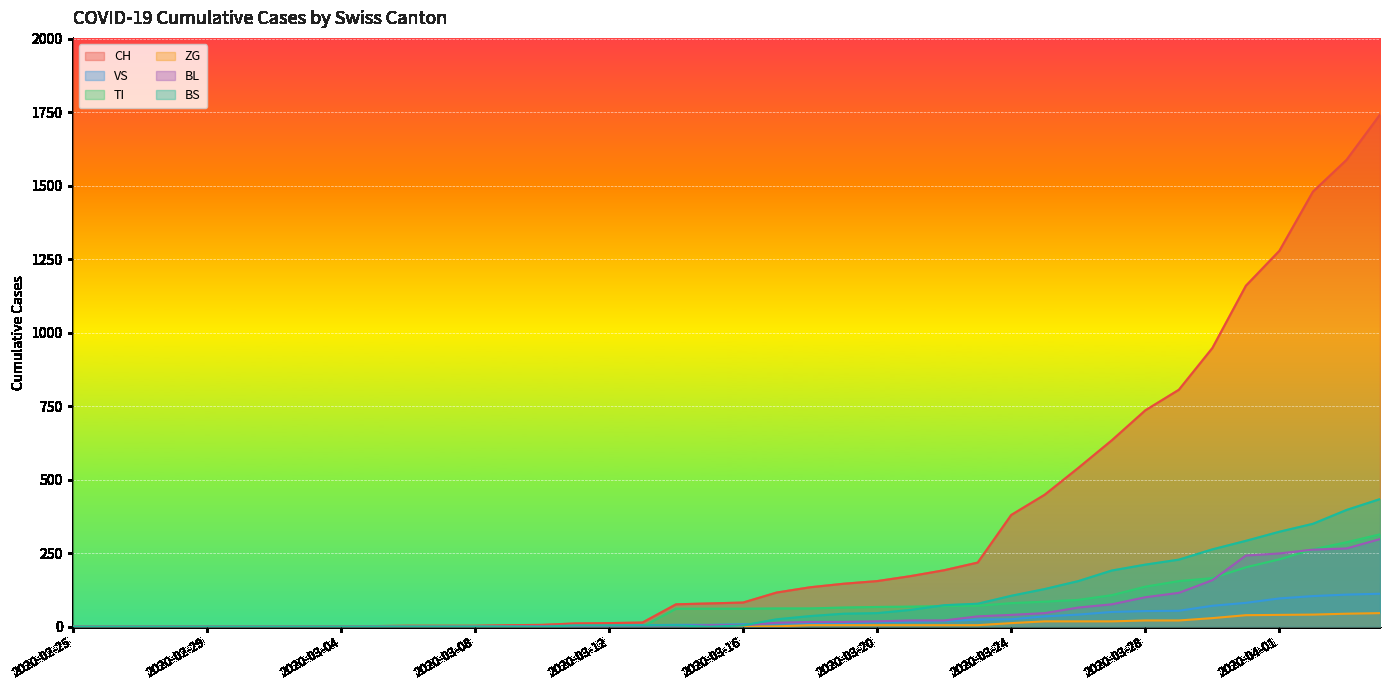

The TI series shows 202 at 35. True or false?

True